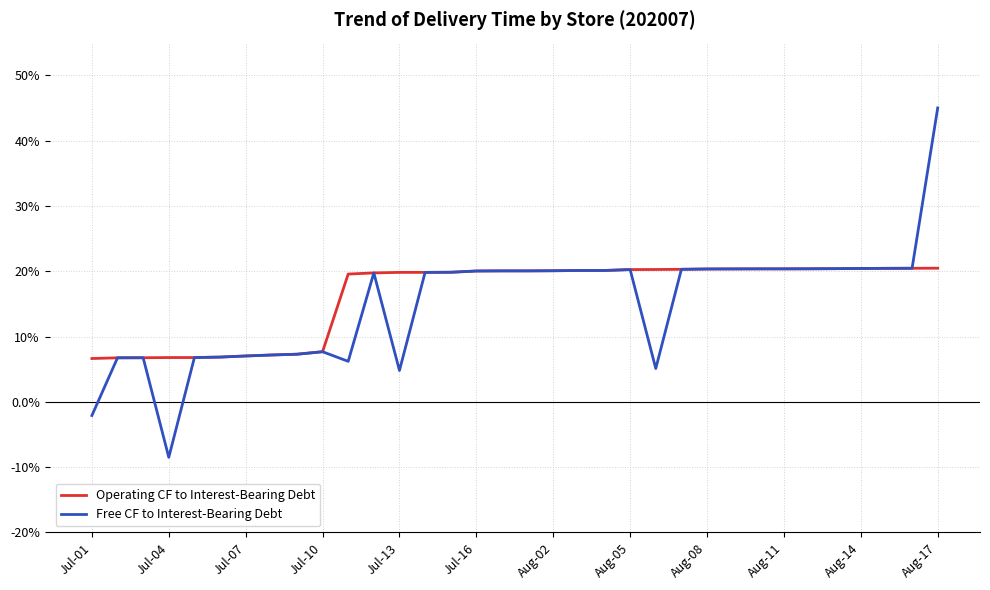

What is the minimum value for Operating CF to Interest-Bearing Debt?

6.6